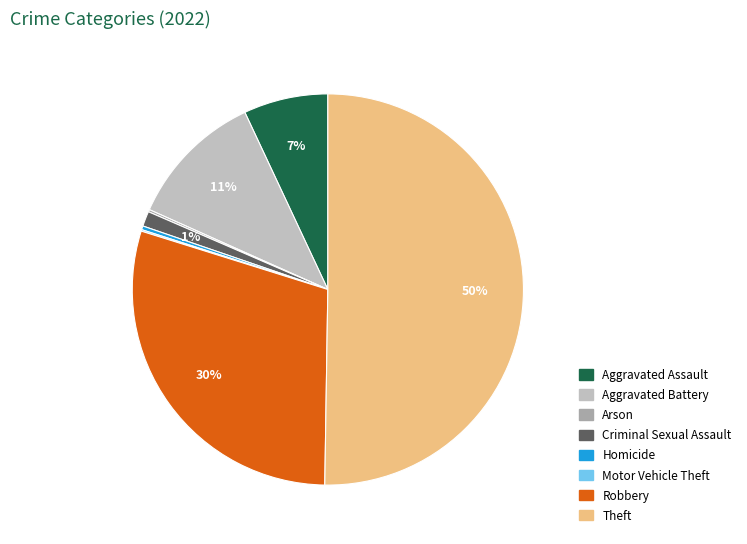

What is the majority slice?

Theft